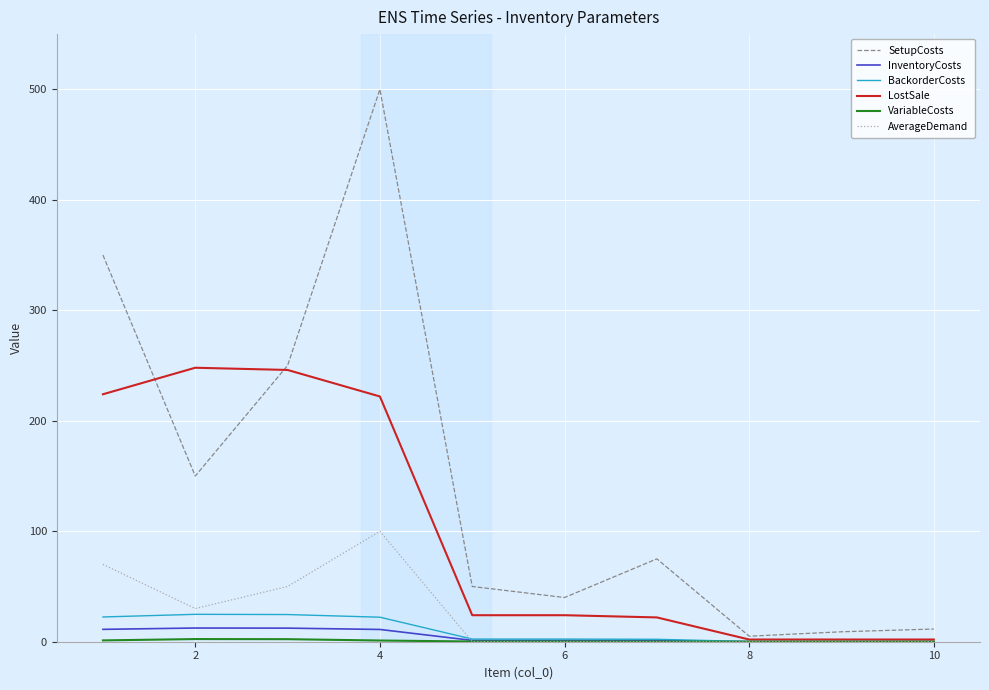

What is the maximum value shown in the chart?

500.0